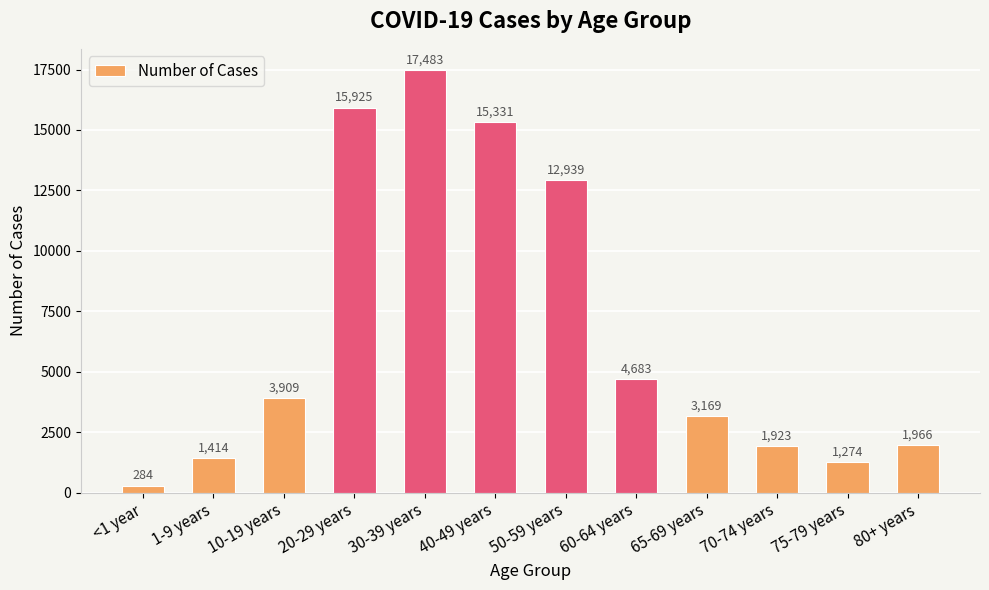

List the labels in order of value, largest first.

30-39 years, 20-29 years, 40-49 years, 50-59 years, 60-64 years, 10-19 years, 65-69 years, 80+ years, 70-74 years, 1-9 years, 75-79 years, <1 year